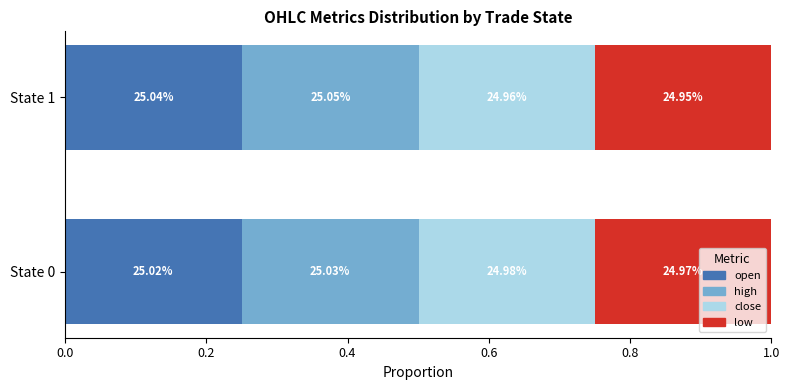

What are all the series names shown in the legend?

open, high, close, low